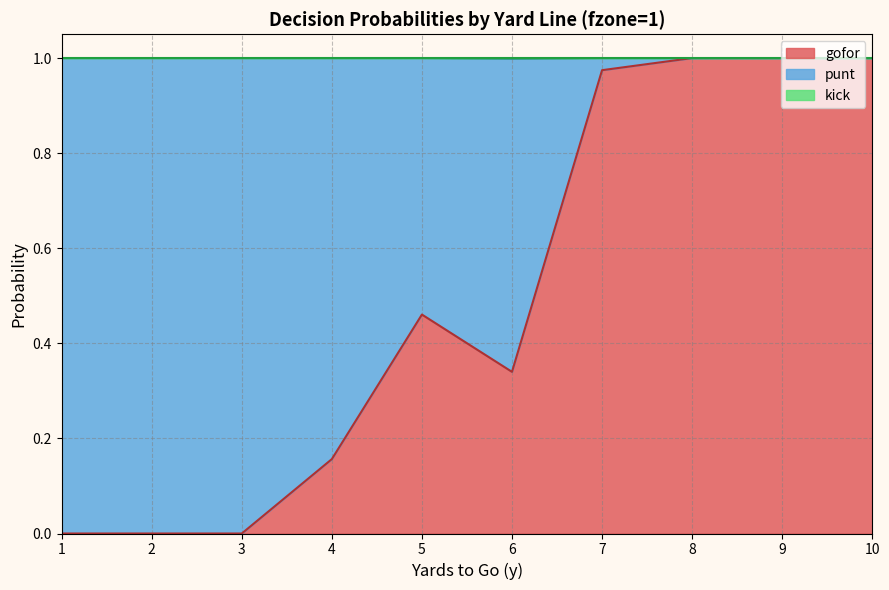

True or false: gofor has a value of 1.3 at 7.

False